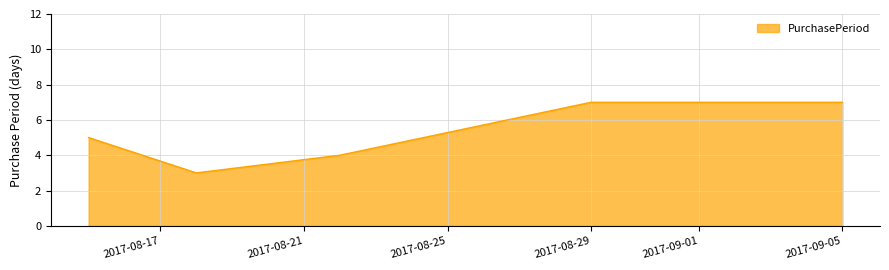

What is the minimum value shown in the chart?

3